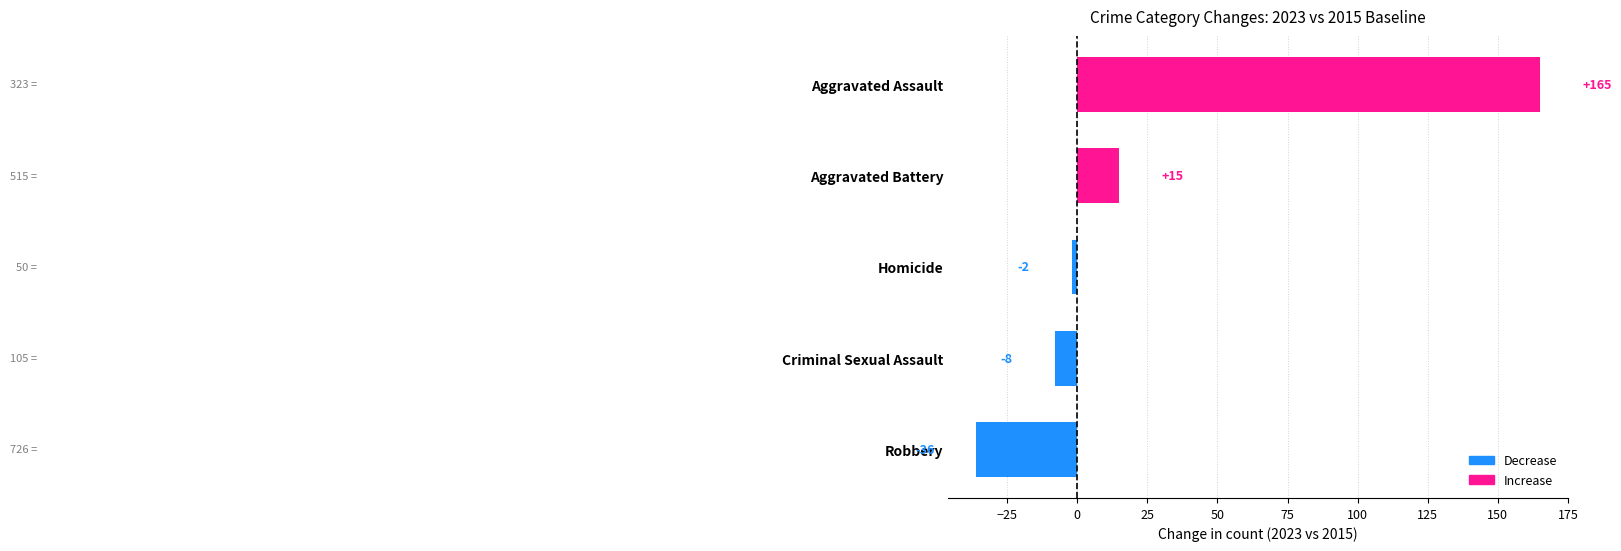

What is the change in value from Robbery to Criminal Sexual Assault?

+28